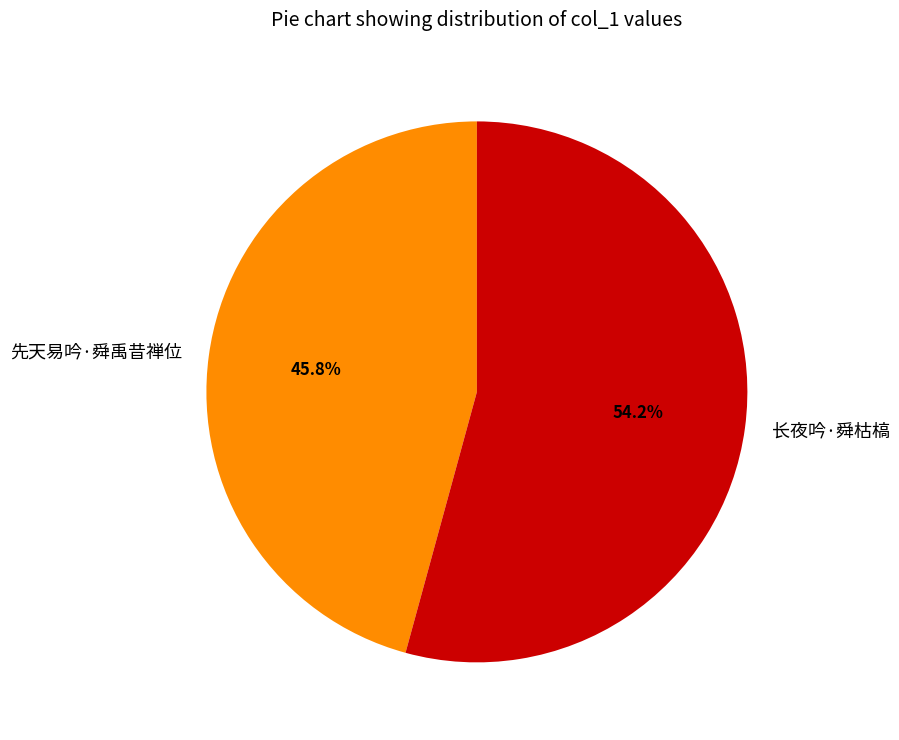

What is the smallest slice in the pie chart?

先天易吟·舜禹昔禅位